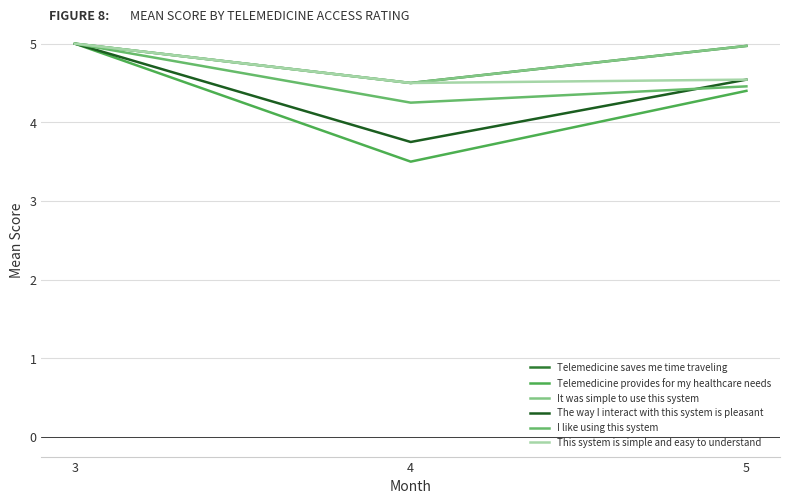

Which series has the largest total across all categories?

Telemedicine saves me time traveling